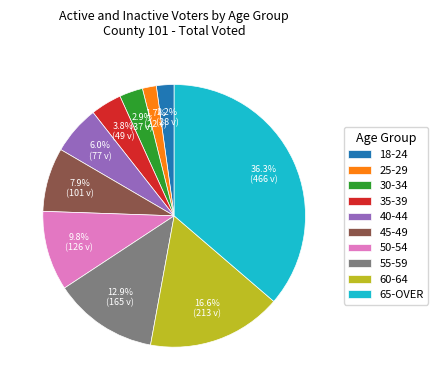

Is the sum of 50-54 and 65-OVER greater than half?

No